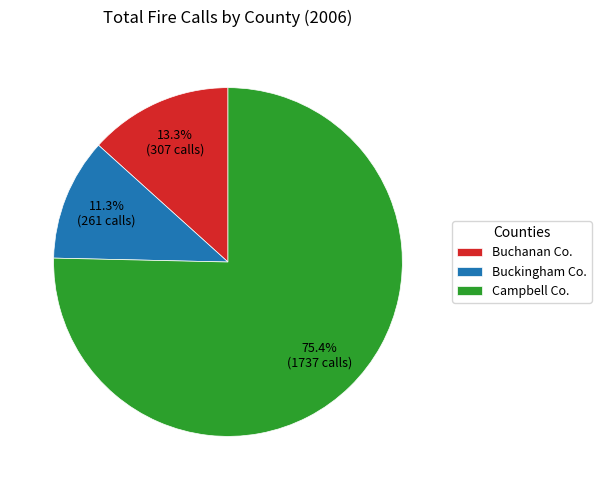

Which category has the biggest portion of the pie?

Campbell Co.